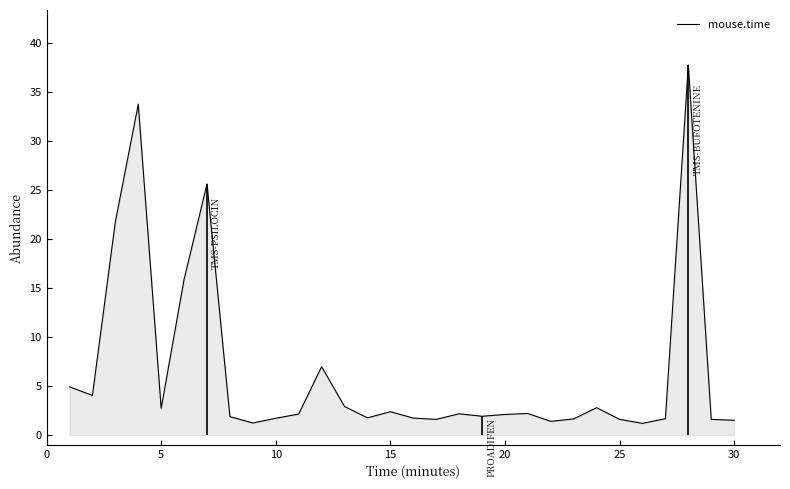

What is the maximum value for mouse.time?

37.7